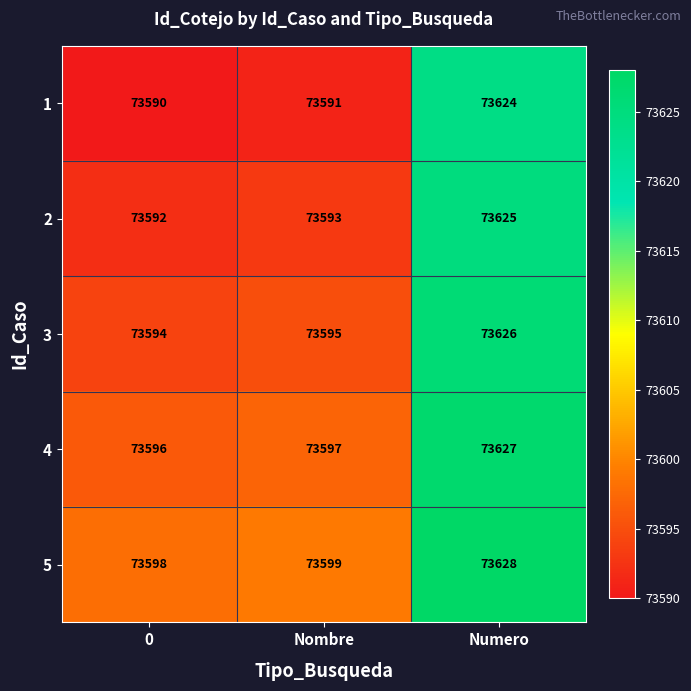

Reading left to right, extract all data points from this chart.

1: 73590	73591	73624
2: 73592	73593	73625
3: 73594	73595	73626
4: 73596	73597	73627
5: 73598	73599	73628